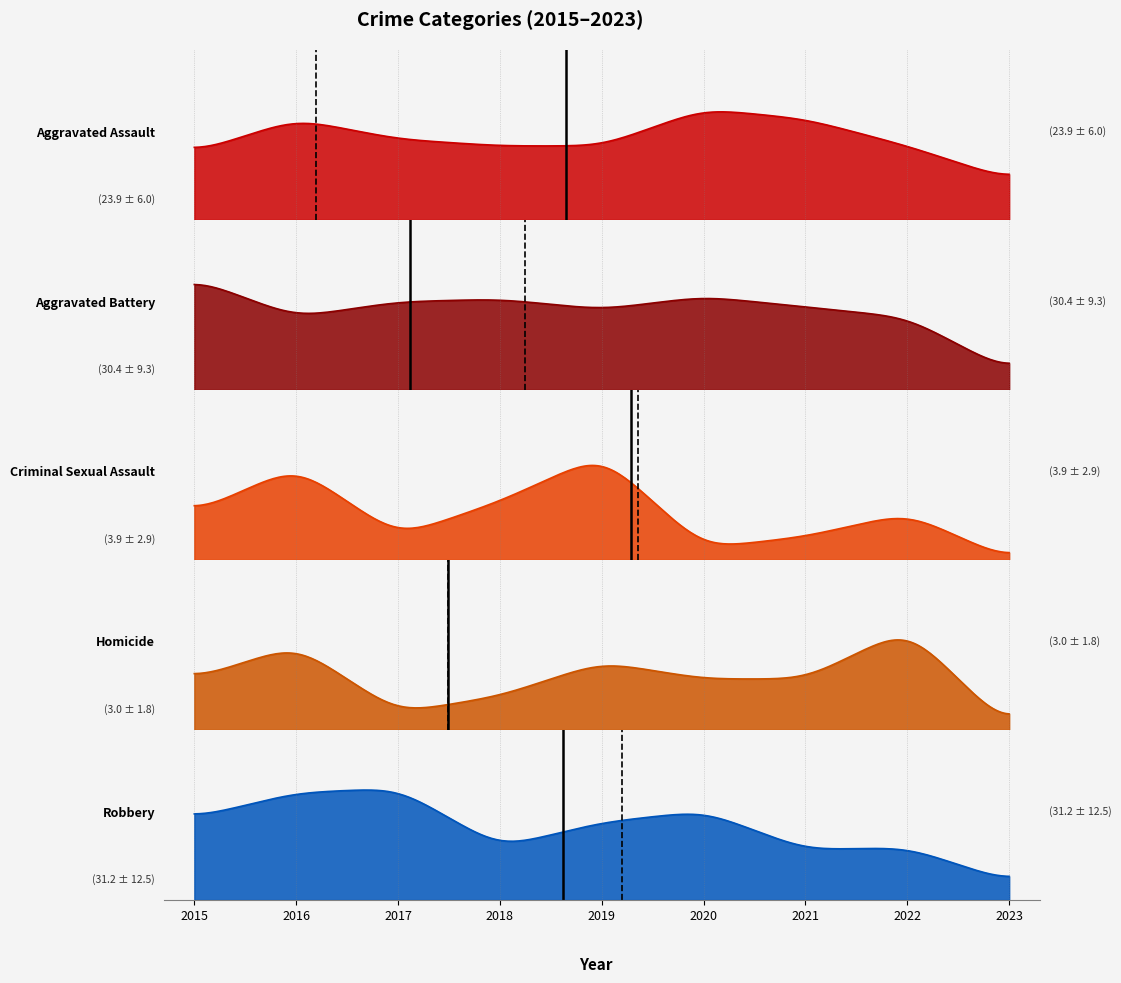

How many categories are shown in the chart?

9